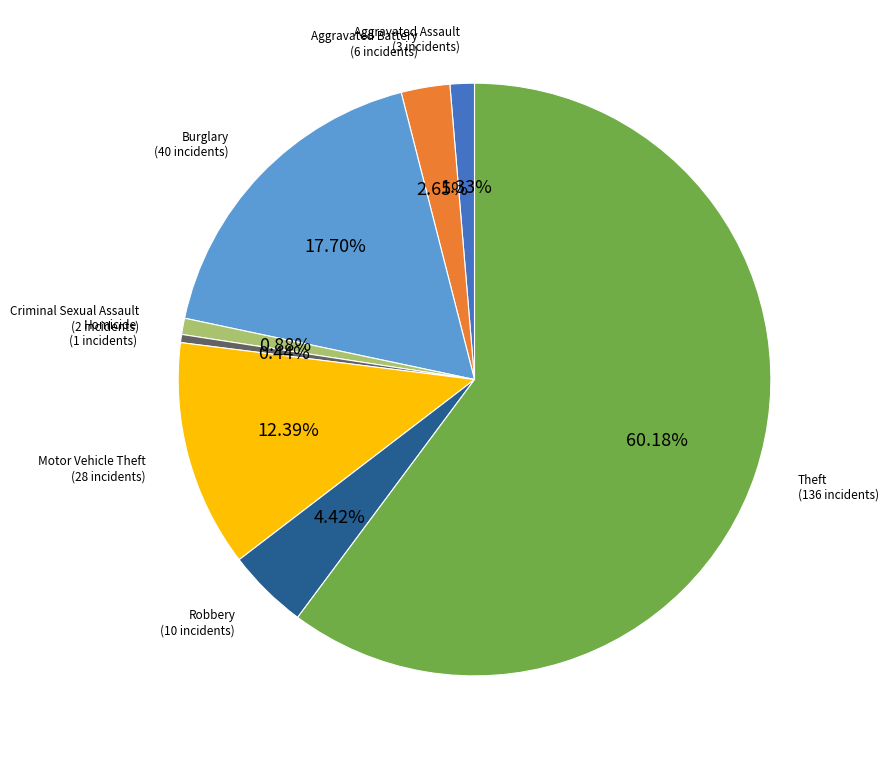

Is there any slice that represents more than half of the pie?

Yes